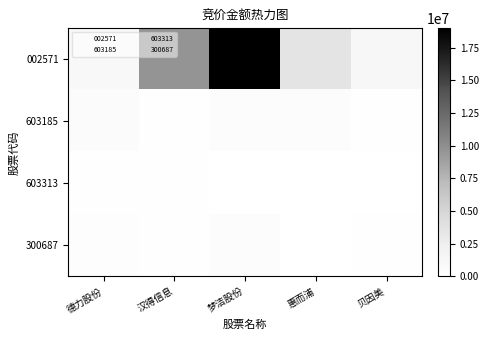

What is the greatest value displayed?

18985911